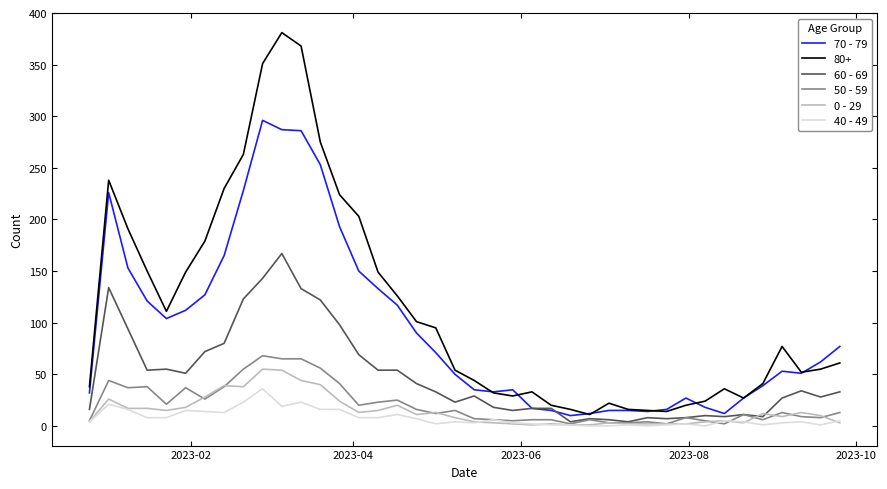

Which series has the largest total across all categories?

80+